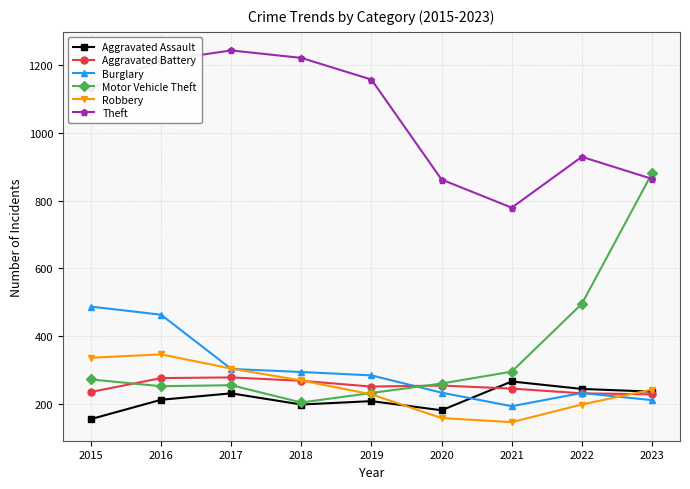

Does the chart display data point markers on the line(s)?

Yes